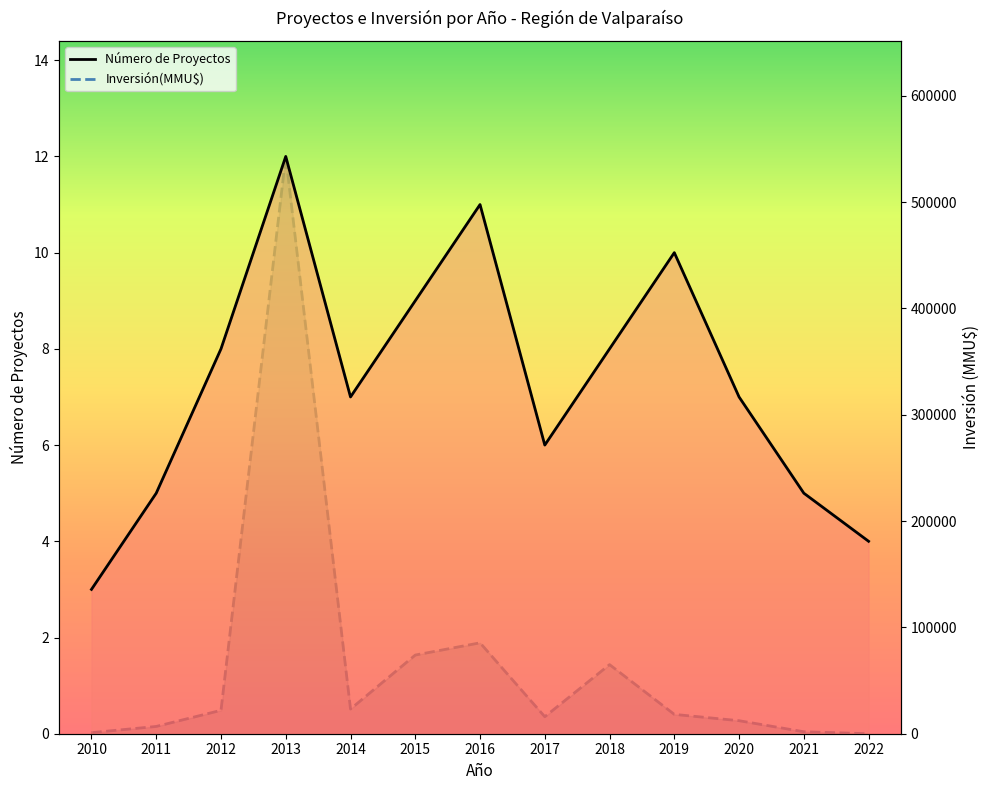

At which category does Número de Proyectos reach its first local peak?

2013